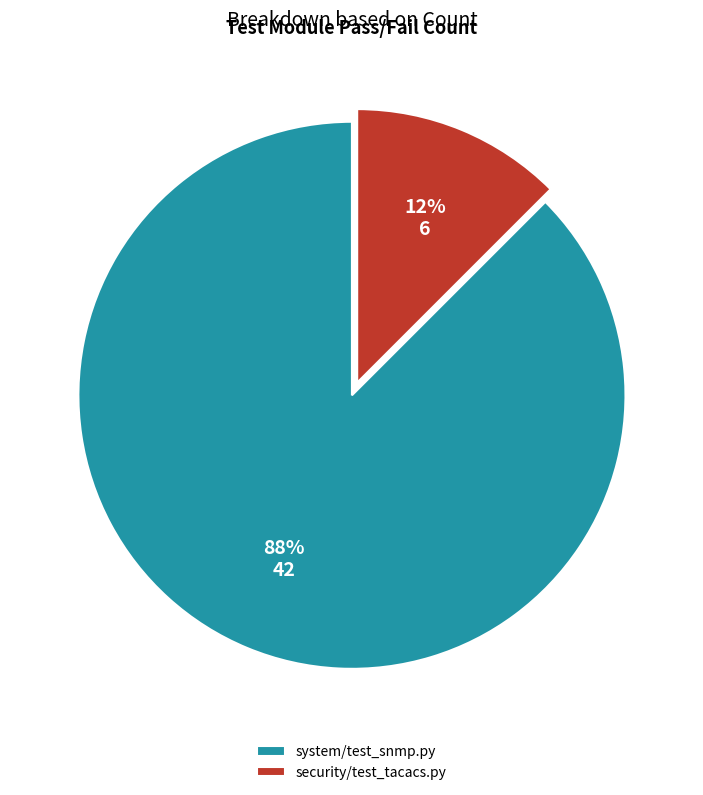

Count the number of slices in the pie.

2